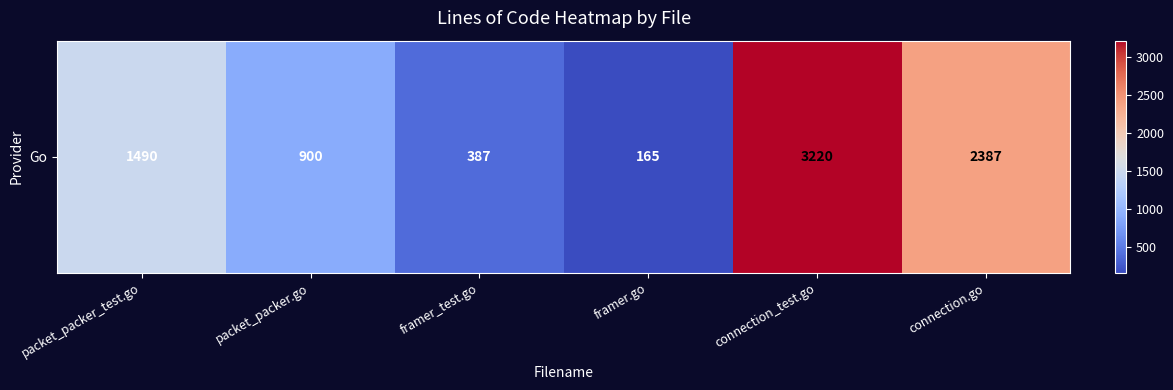

Which category has the lowest value across all series?

framer.go